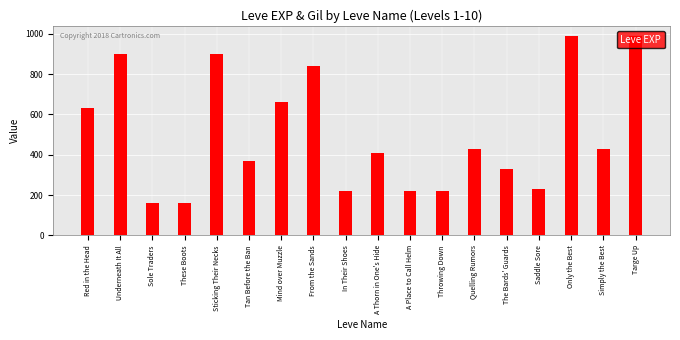

What is the maximum value shown in the chart?

990